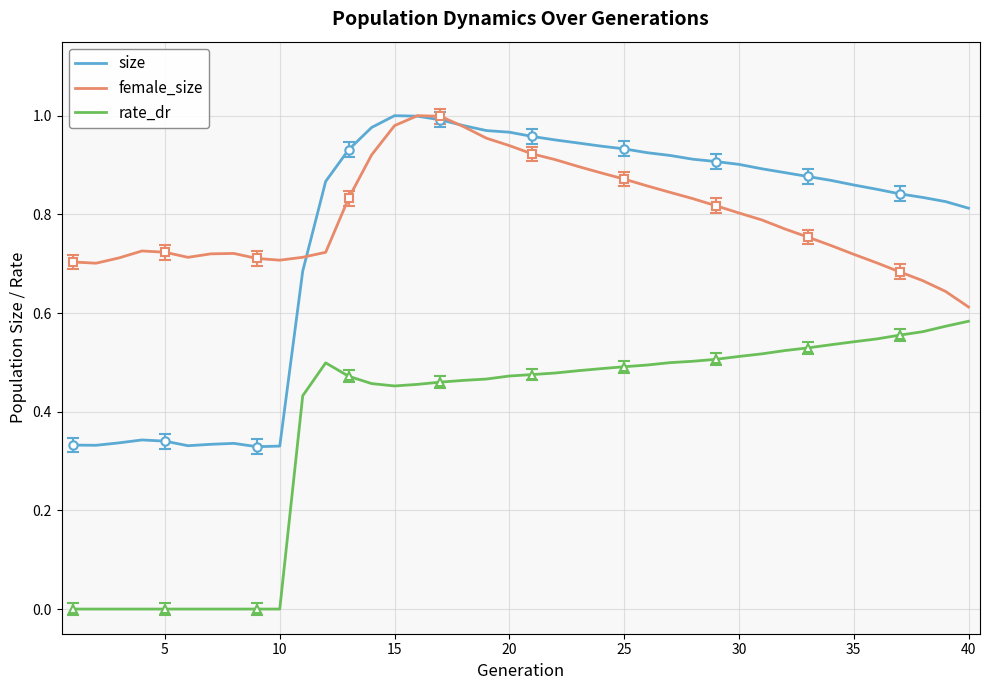

Is it true that size equals 0.2 at 35?

False